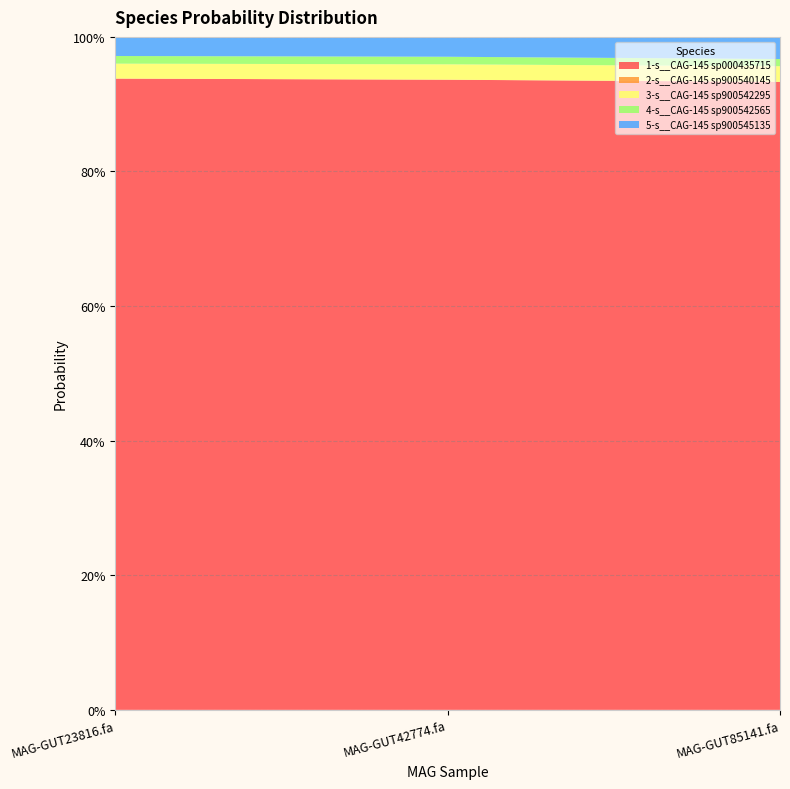

Reading right to left, what are all the values shown in this chart?

1-s__CAG-145 sp000435715: MAG-GUT85141.fa=0.9	MAG-GUT42774.fa=0.9	MAG-GUT23816.fa=0.9
2-s__CAG-145 sp900540145: MAG-GUT85141.fa=0.0	MAG-GUT42774.fa=0.0	MAG-GUT23816.fa=0.0
3-s__CAG-145 sp900542295: MAG-GUT85141.fa=0.0	MAG-GUT42774.fa=0.0	MAG-GUT23816.fa=0.0
4-s__CAG-145 sp900542565: MAG-GUT85141.fa=0.0	MAG-GUT42774.fa=0.0	MAG-GUT23816.fa=0.0
5-s__CAG-145 sp900545135: MAG-GUT85141.fa=0.0	MAG-GUT42774.fa=0.0	MAG-GUT23816.fa=0.0